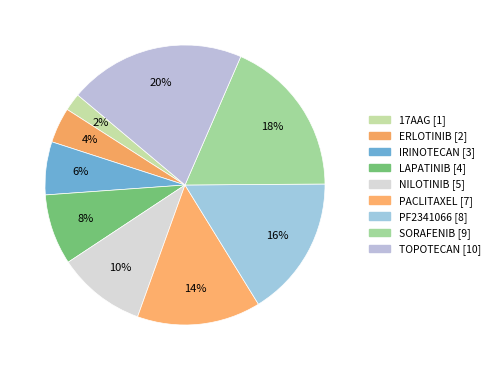

Count the number of slices in the pie.

9